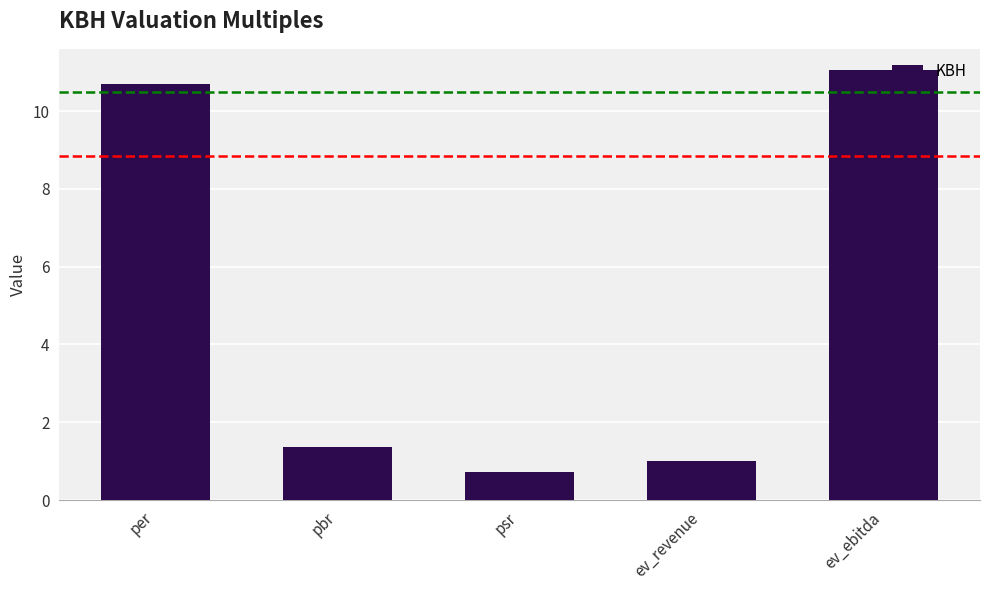

What is the value of the 4th bar from the left?

1.0